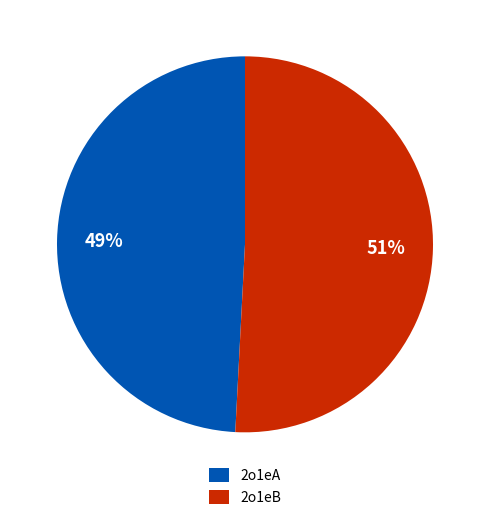

What is the ratio of the value at 2o1eA to the value at 2o1eB?

1.0